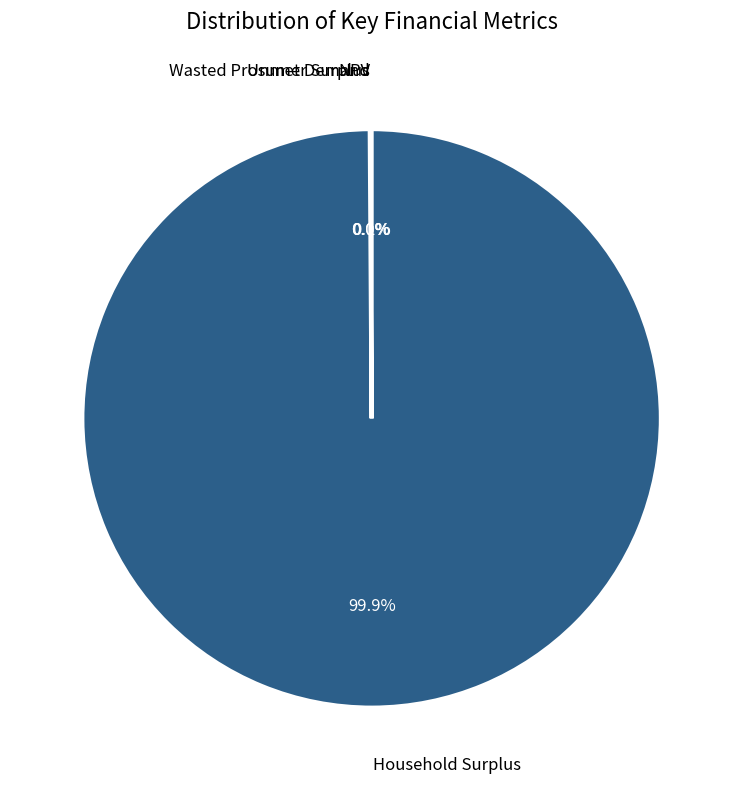

What is the largest slice in the pie chart?

Household Surplus